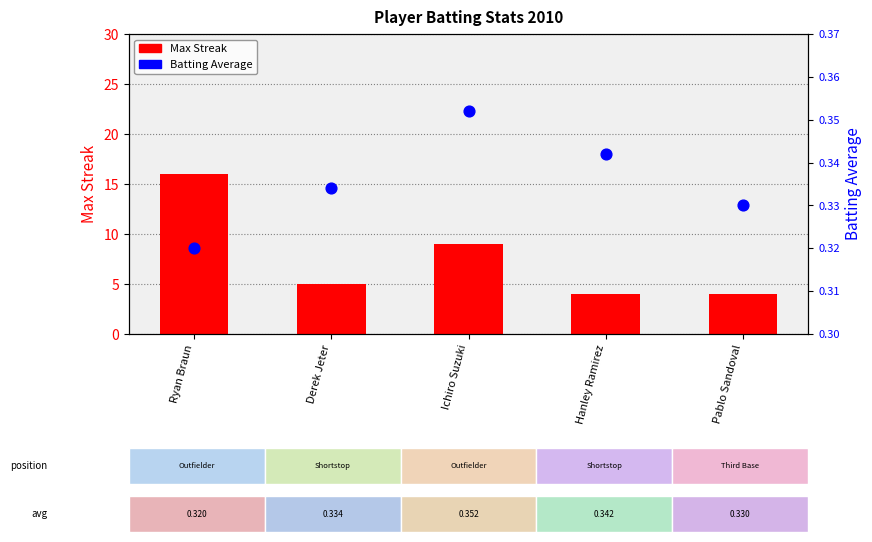

At how many categories does at least one series exceed 11?

1